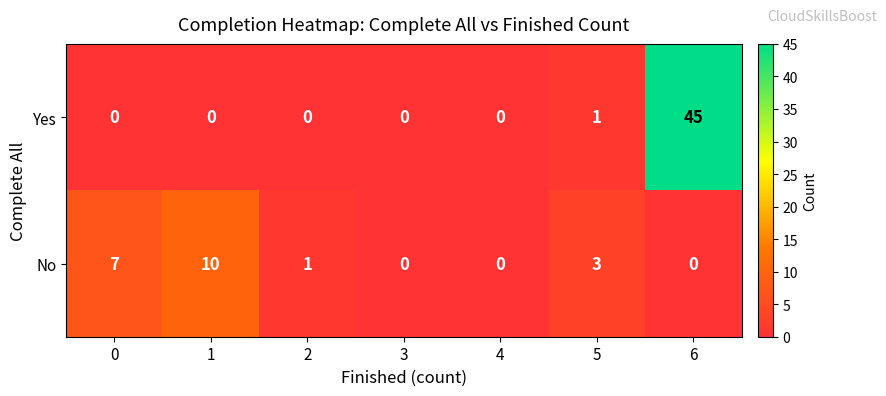

What is the difference between the highest and lowest values at 2?

1